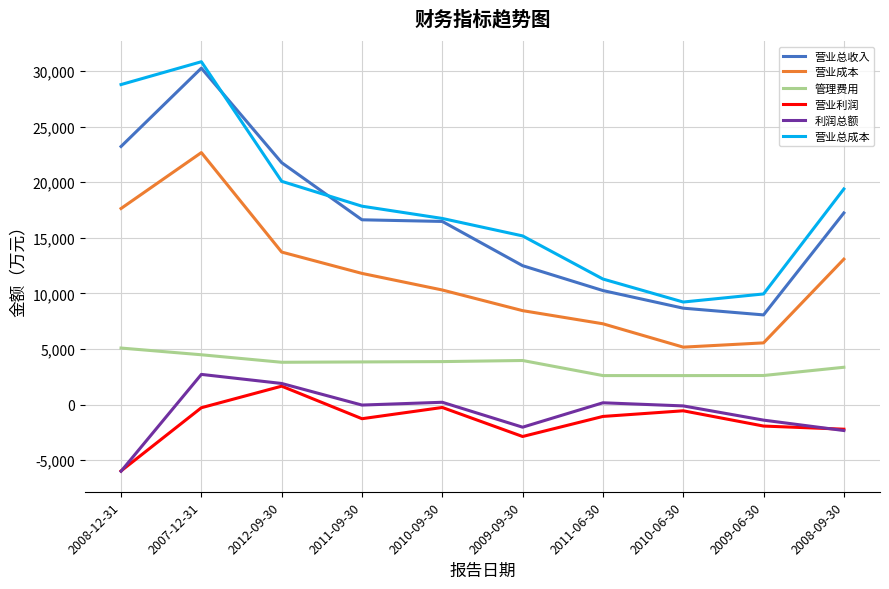

What is the approximate value of 利润总额 at 2008-09-30, to the nearest 50?

-2350